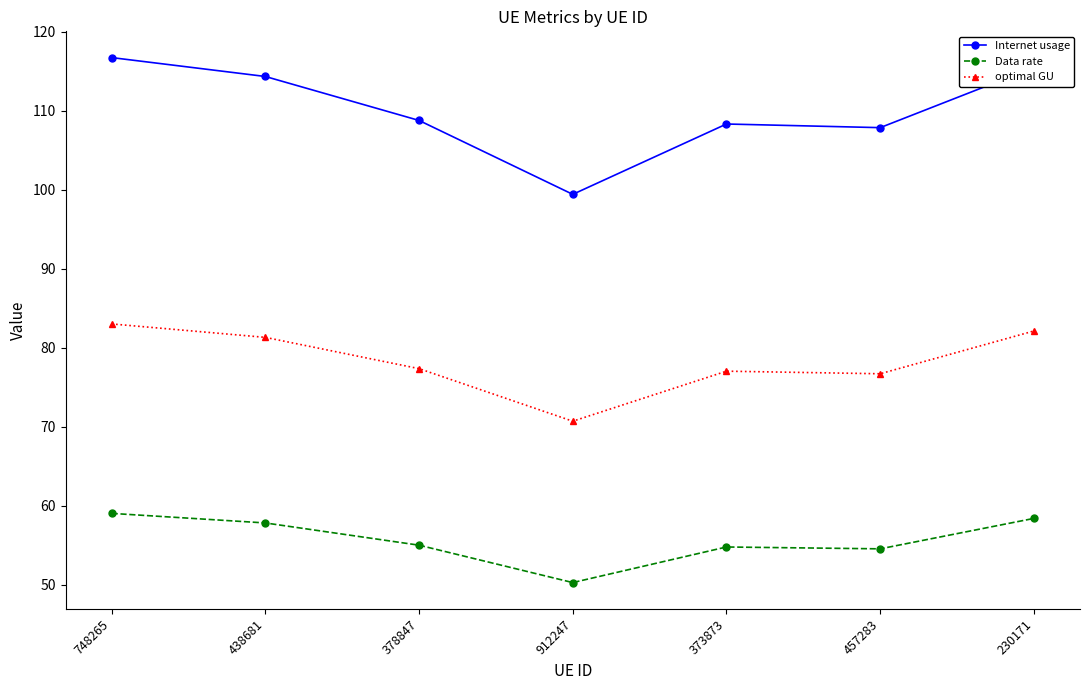

What position from the right is 748265?

7